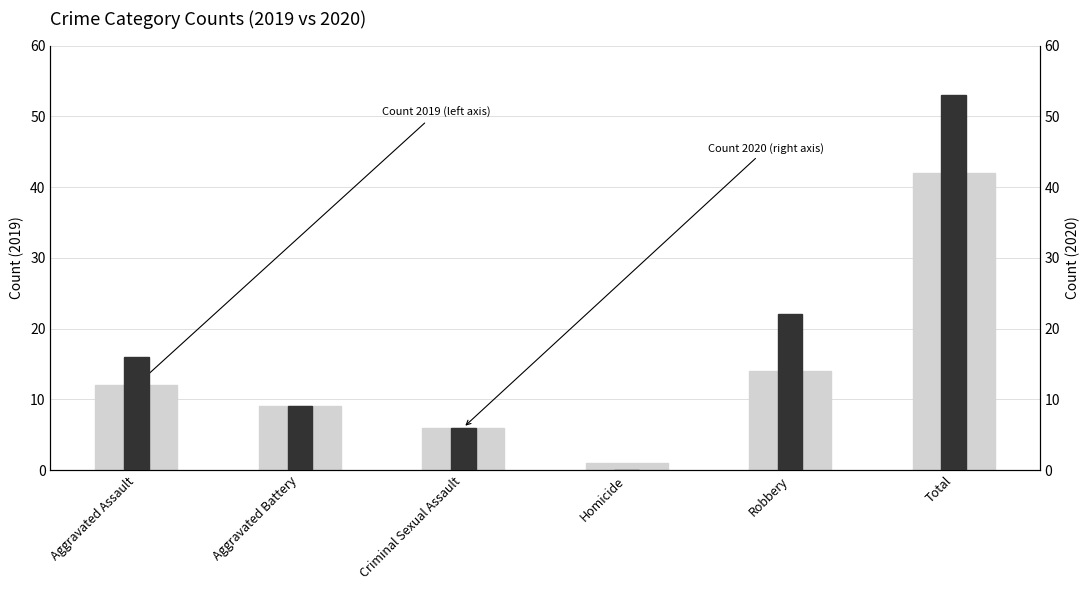

How many values in the 2020 series are below 16?

3